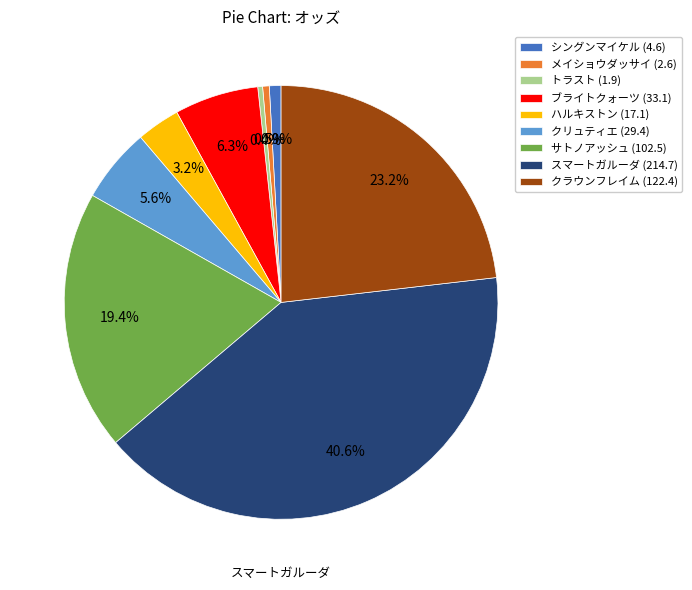

How much of the chart is everything except クラウンフレイム?

76.8%